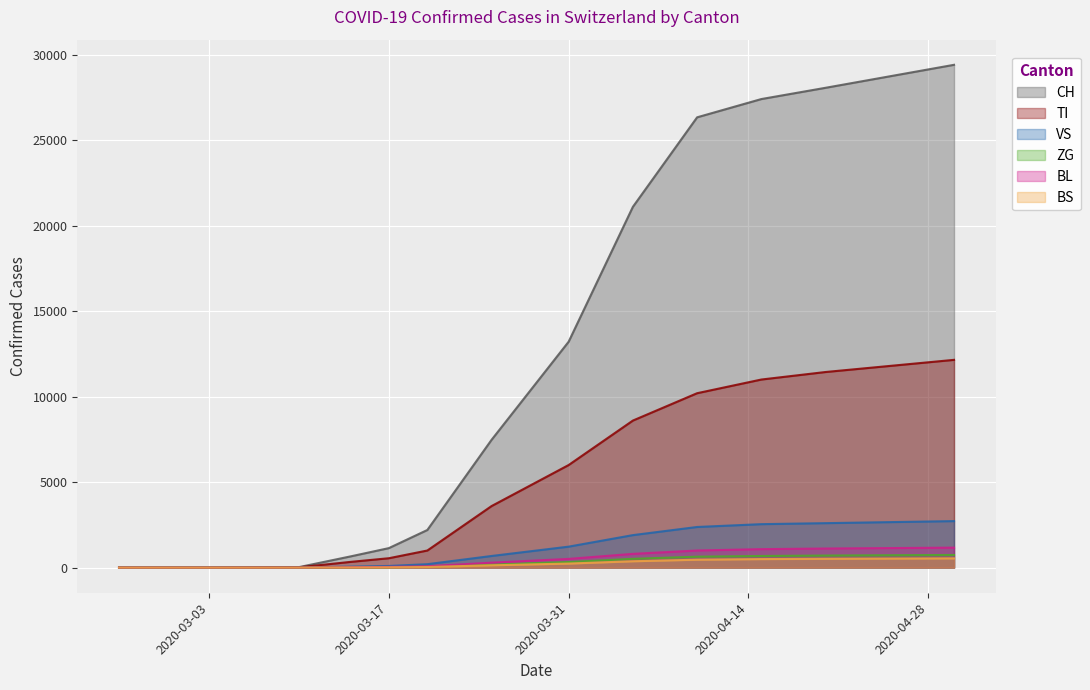

What is the average value of the TI series?

3245